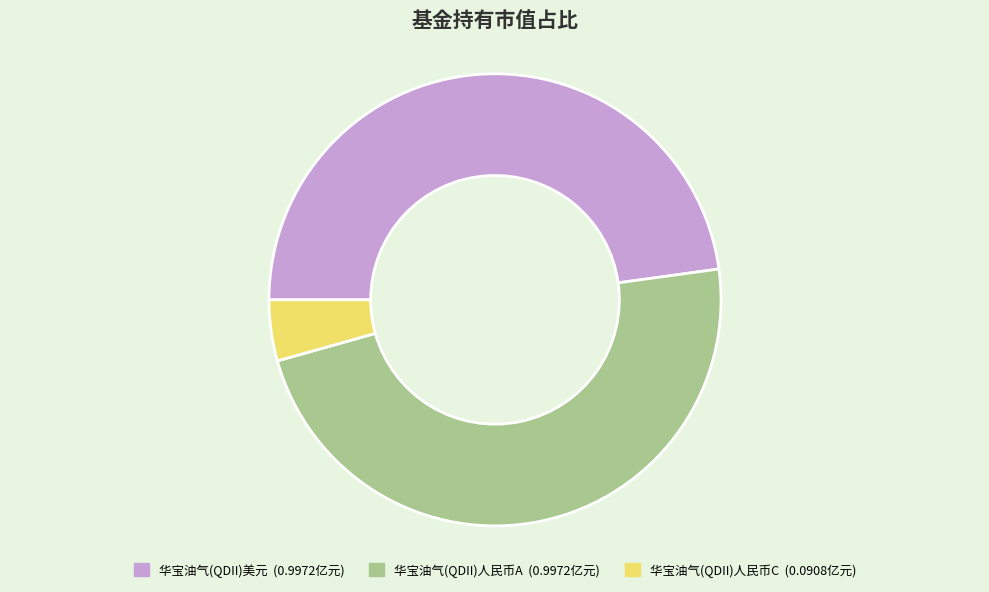

Which category has the smallest portion of the pie?

华宝油气(QDII)人民币C